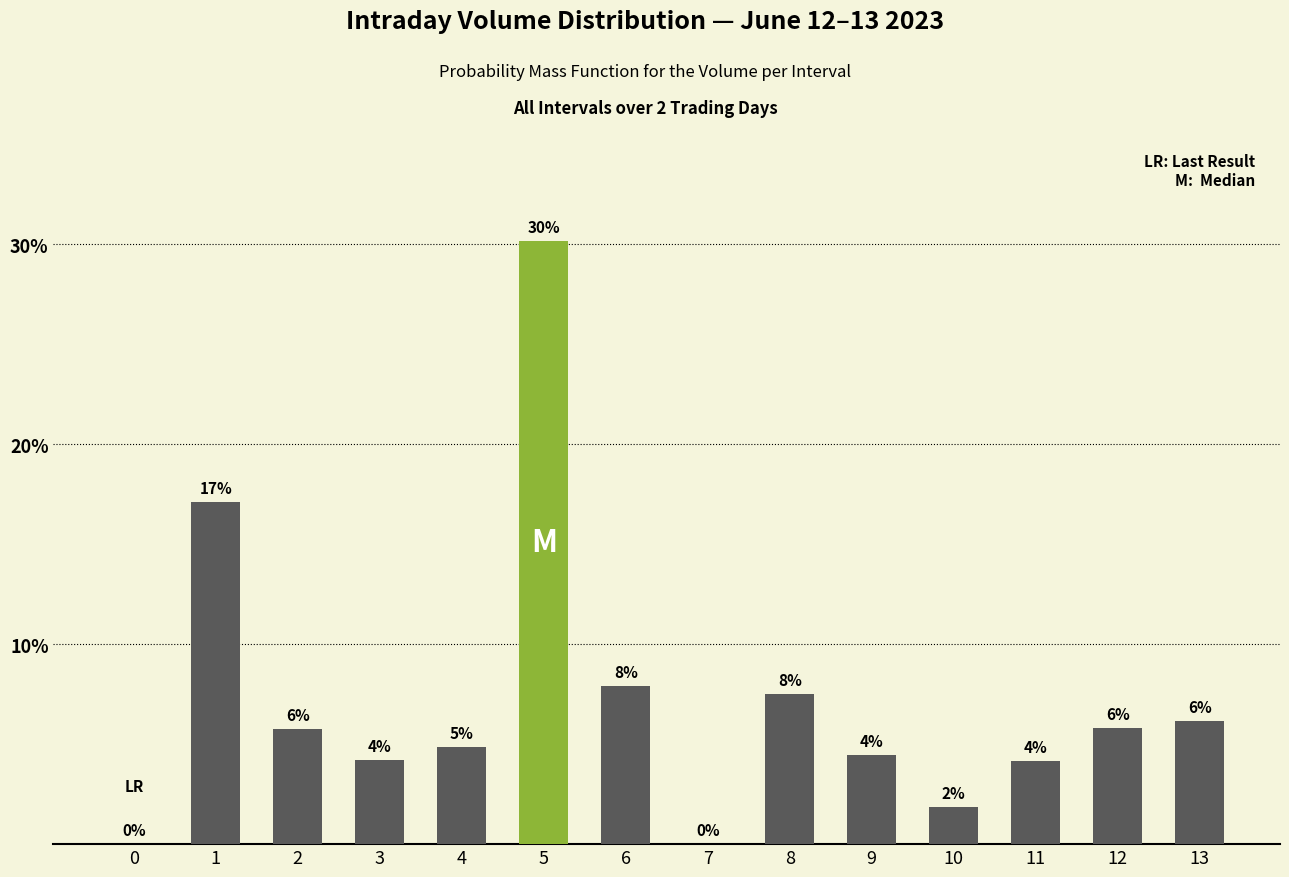

True or false: the data shows 9.8 at 2.

False